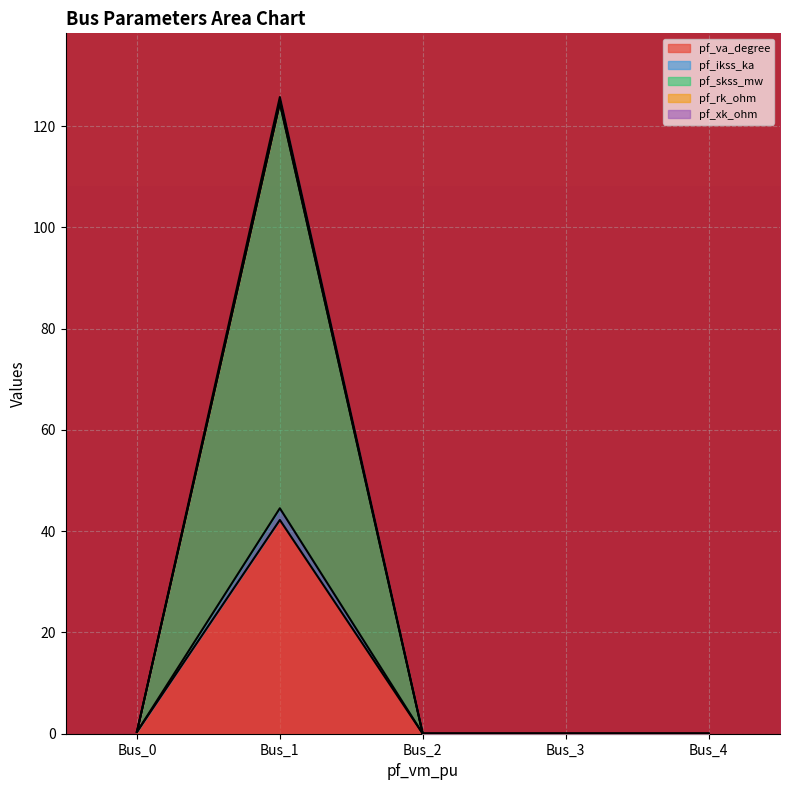

How many data points in pf_va_degree are above 0?

2